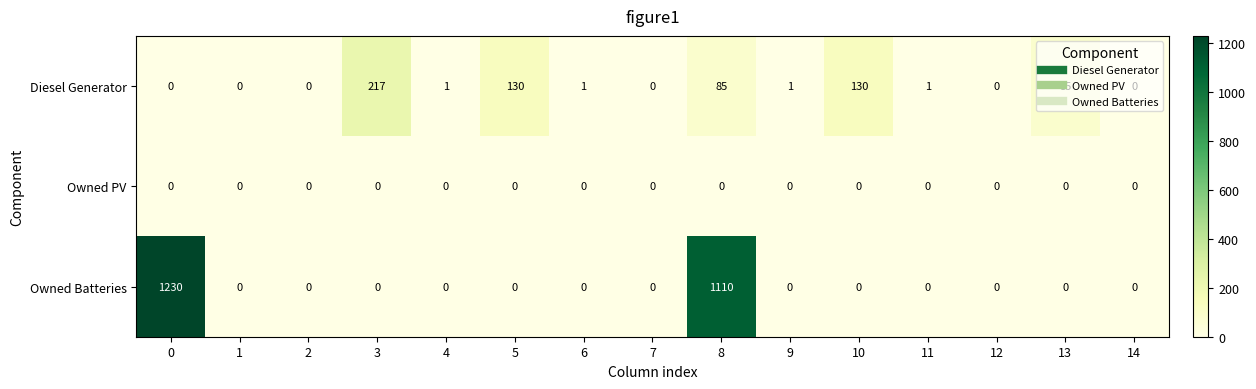

Rank the series by their average value, from highest to lowest.

Owned Batteries, Diesel Generator, Owned PV